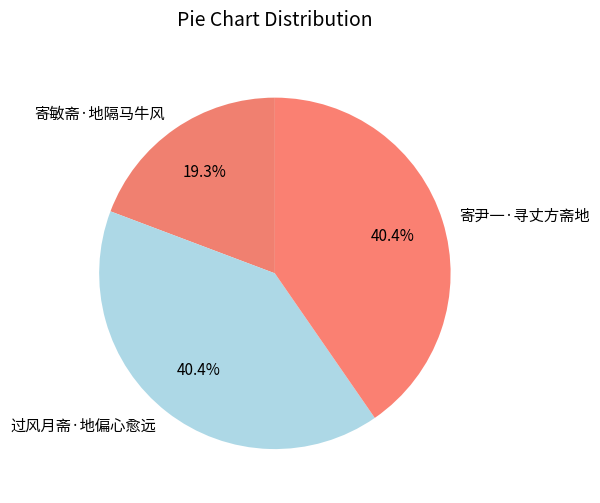

What is the ratio of the value at 寄敏斋·地隔马牛风 to the value at 寄尹一·寻丈方斋地?

0.5